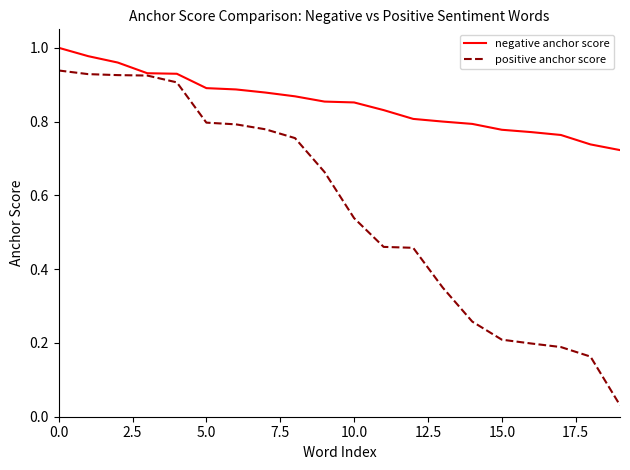

Which series has the widest spread of values?

positive anchor score